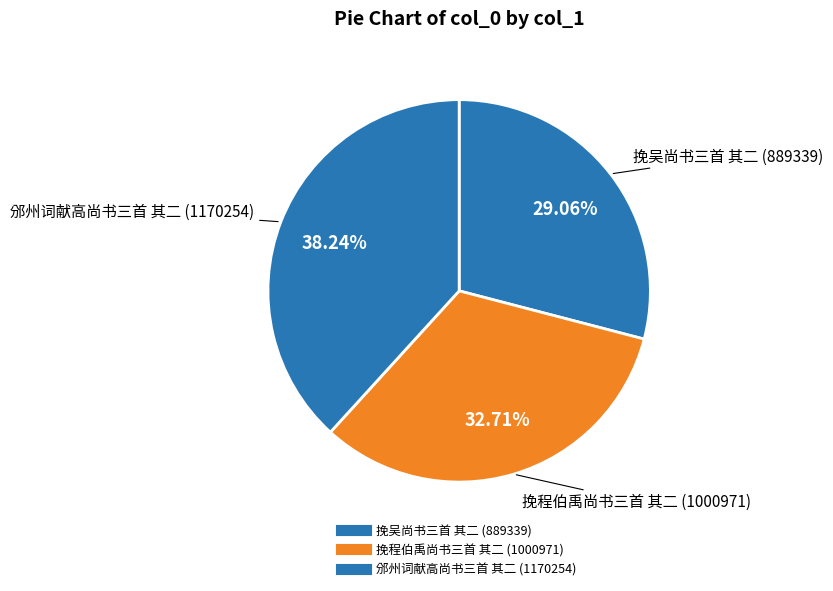

The 挽吴尚书三首 其二 slice represents 29% of the pie. True or false?

True